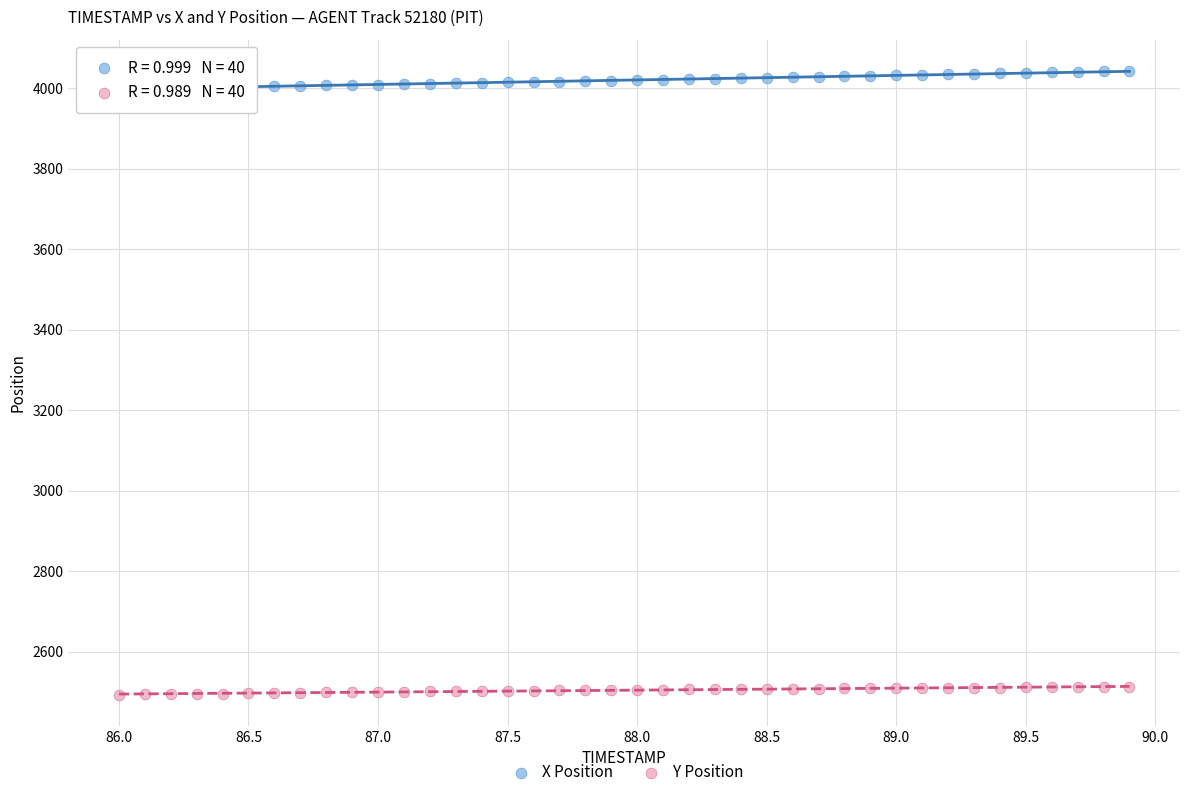

Which series contains the highest Y value?

X Position